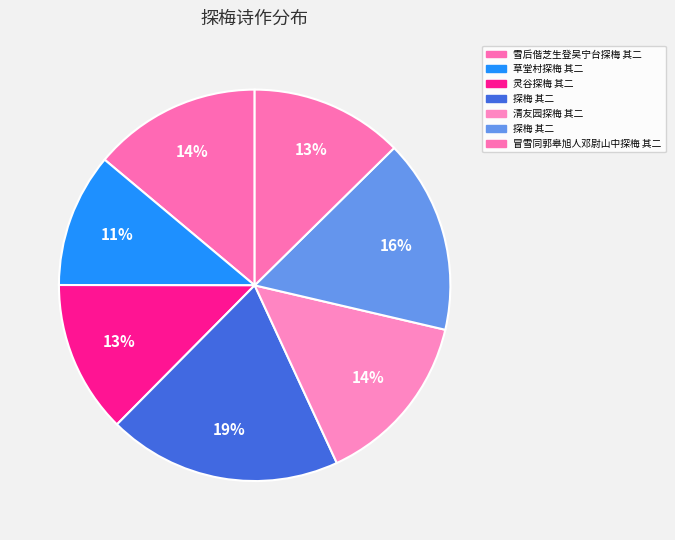

How many segments does this pie chart have?

7